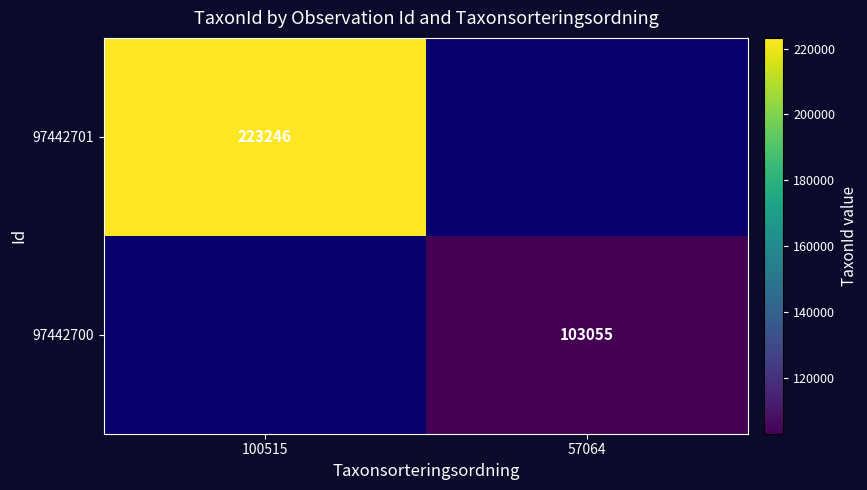

The value of 97442700 at 57064 is 183464. True or false?

False